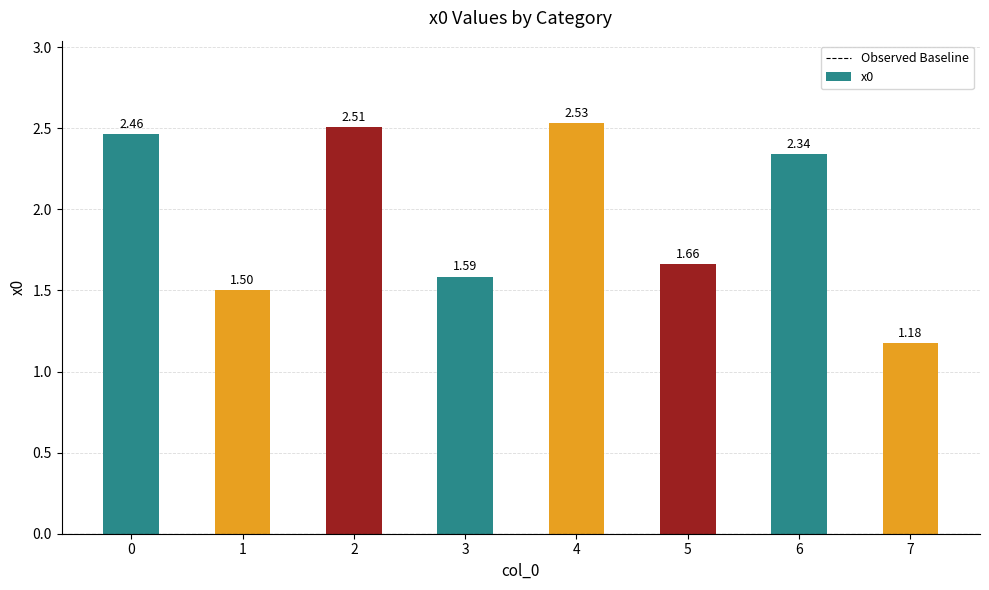

List the labels in order of value, largest first.

4, 2, 0, 6, 5, 3, 1, 7